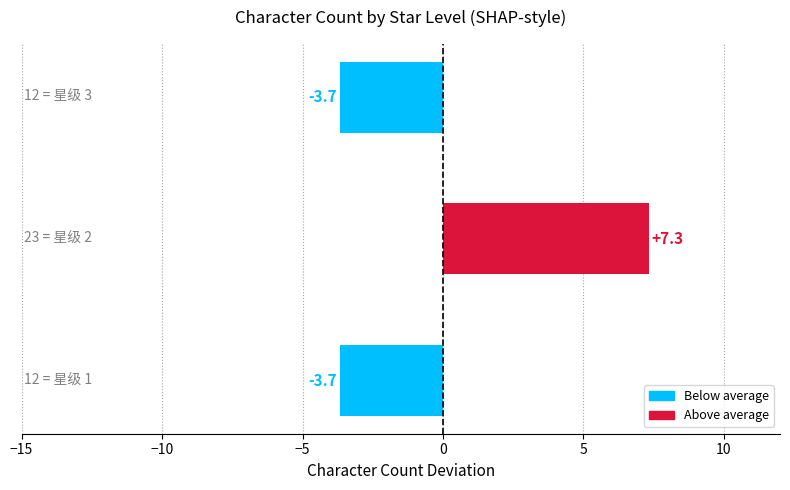

What is the difference between the maximum and second lowest values?

11.0